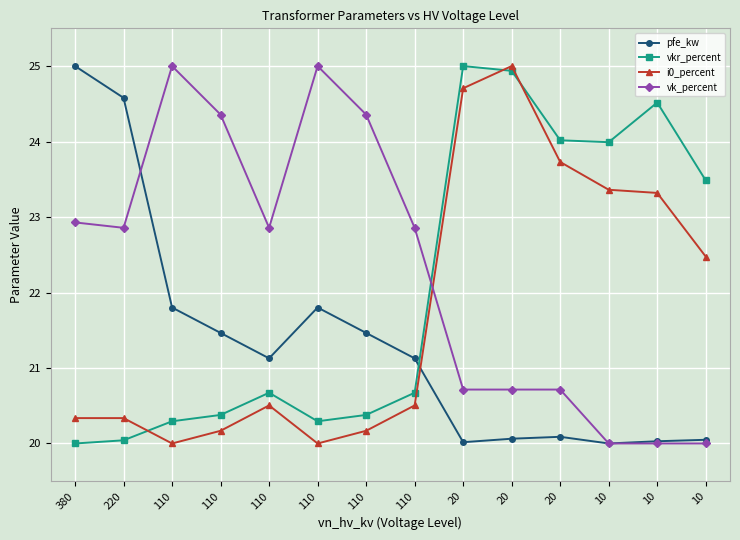

How many data points does each series have?

14